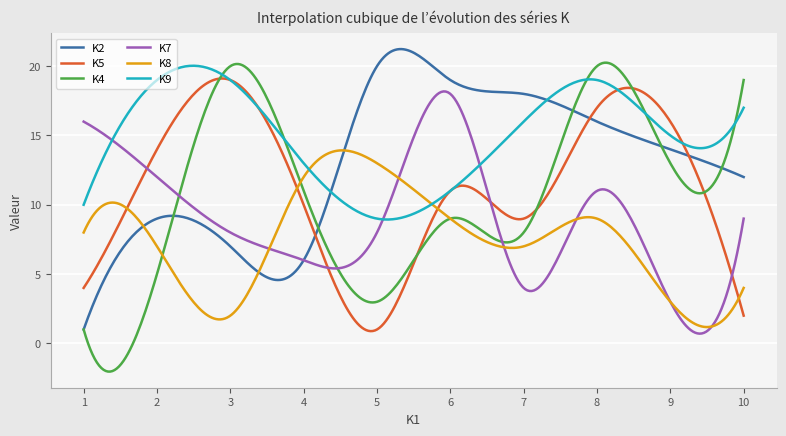

Which series has the largest range (max minus min)?

K4